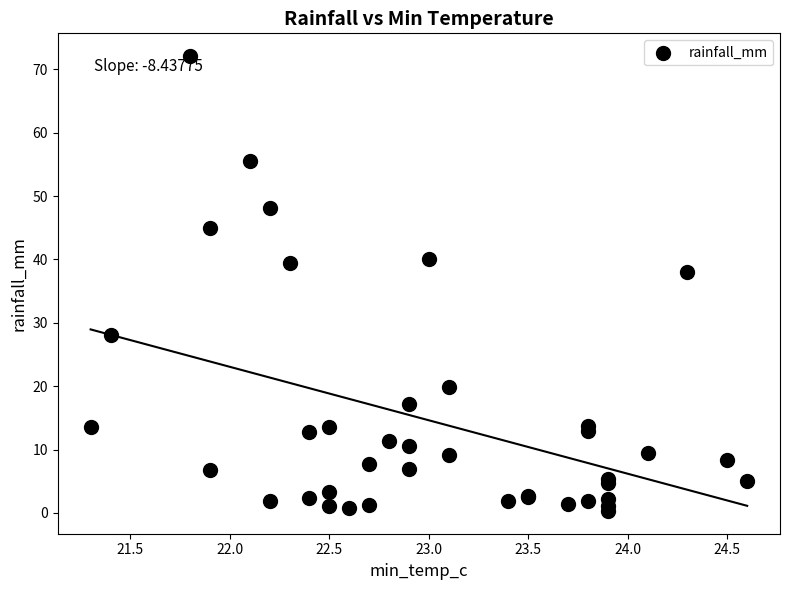

What Y value in the scatter plot is closest to 36?

38.0